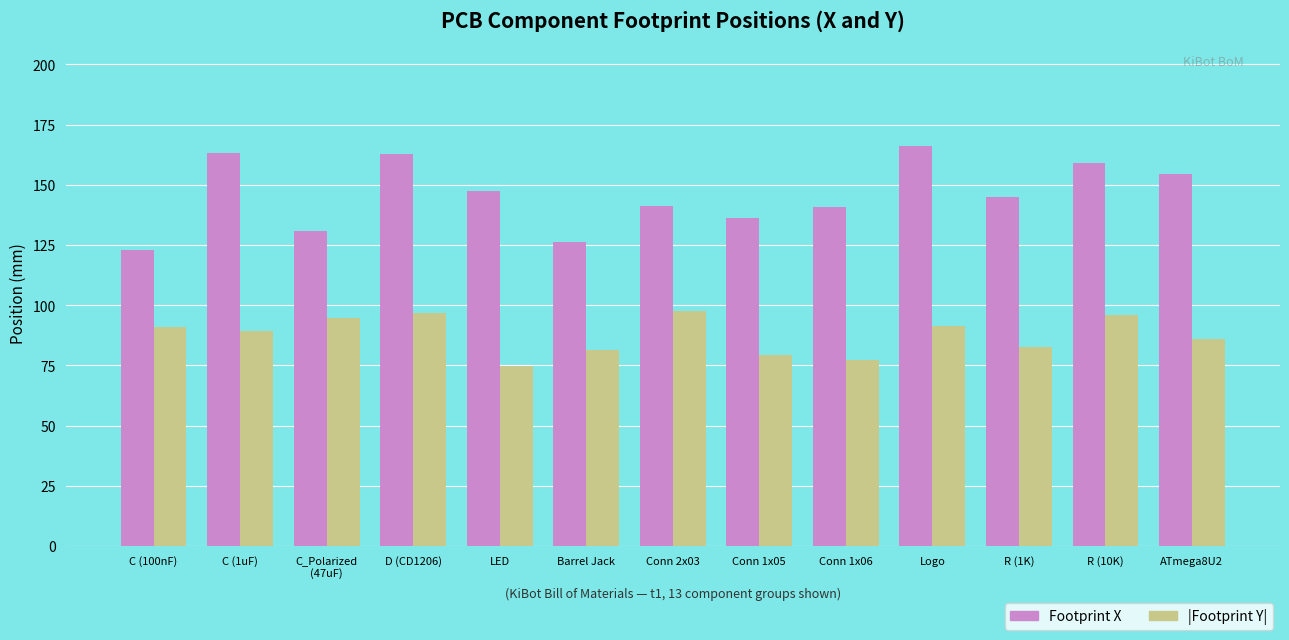

What is the label of the 6th bar from the left?

Barrel Jack